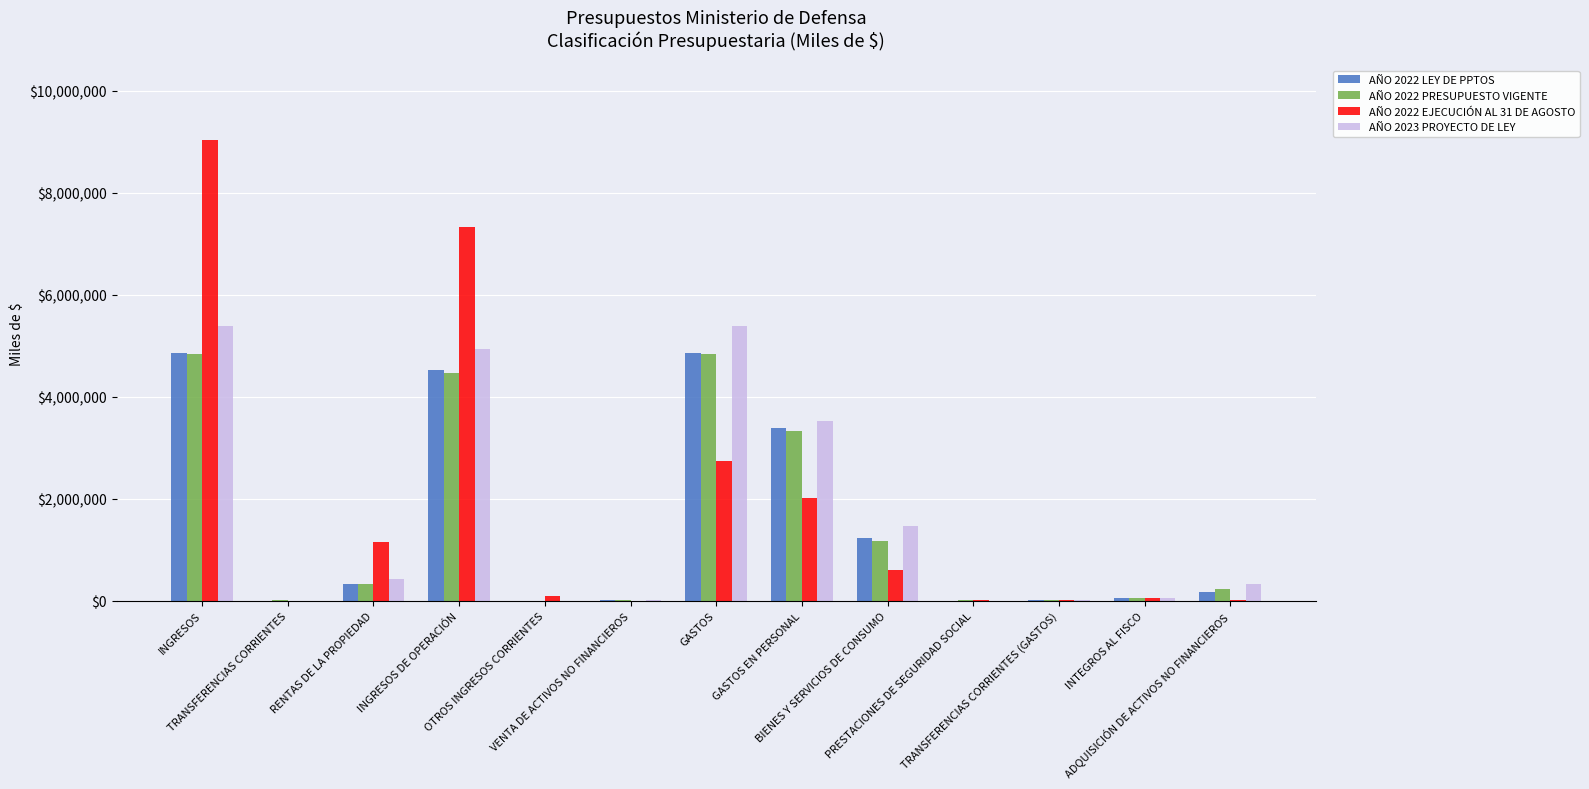

Are the bars horizontal?

No